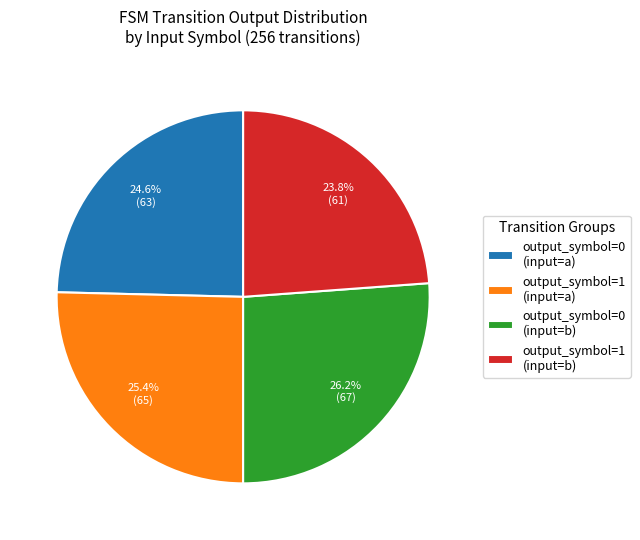

To the nearest percent, what is the average slice percentage?

25%